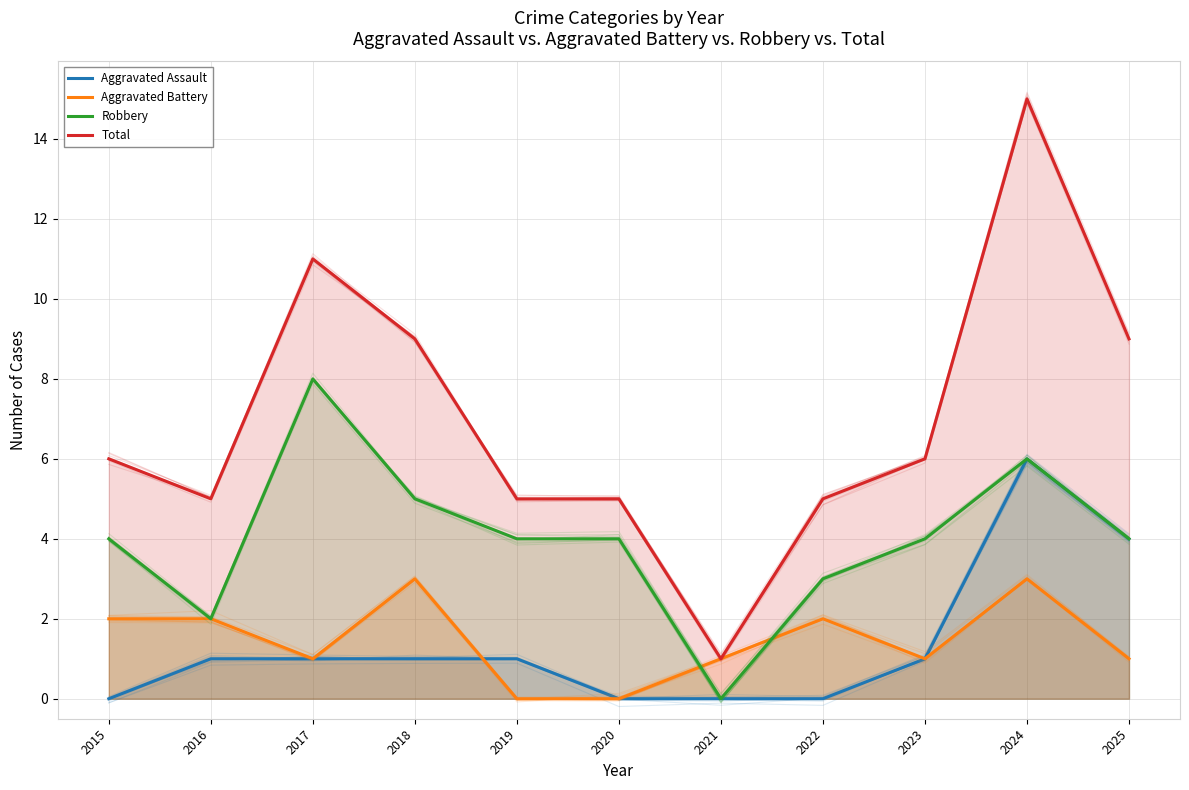

True or false: Robbery has a value of 6 at 2024.

True